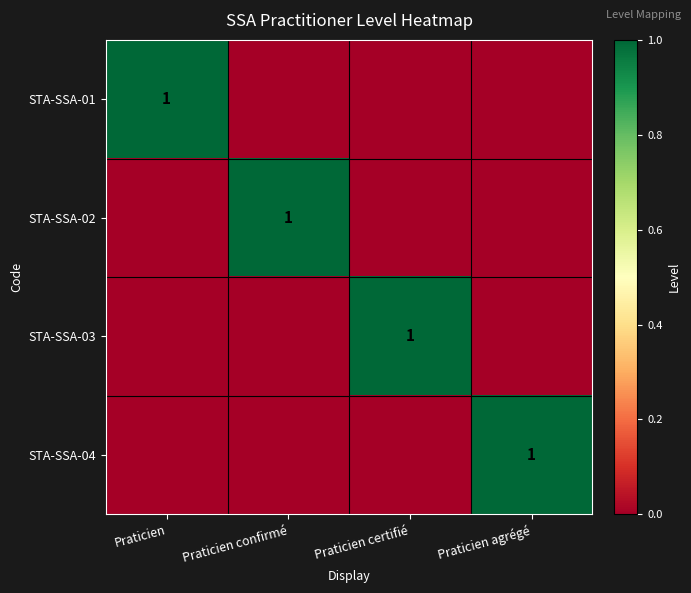

Rank the categories by STA-SSA-03 value from highest to lowest.

Praticien certifié, Praticien, Praticien confirmé, Praticien agrégé